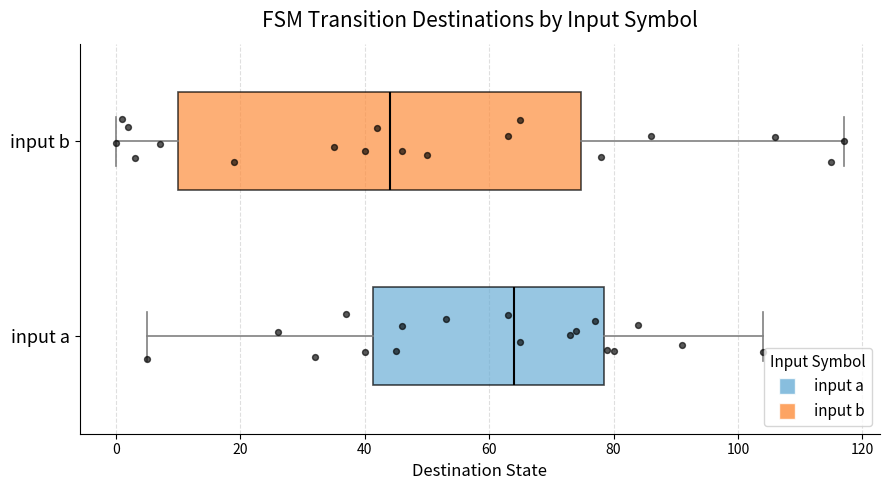

Reading bottom to top, transcribe this box plot: for each box, give where its median line is, the range the box spans, and where its two whiskers end, as read against the x-axis. The values are not printed on the chart, so give them approximately, as read against the axis.

input a: median 64, box 42 to 78, whiskers 6 to 104
input b: median 44, box 10 to 74, whiskers 0 to 118